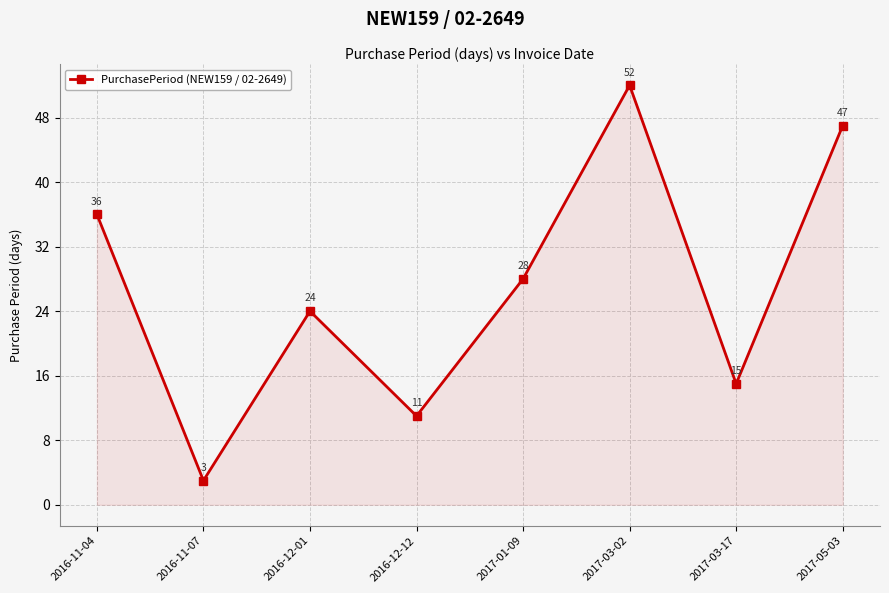

How many points are higher than both their immediate neighbors (excluding endpoints)?

2